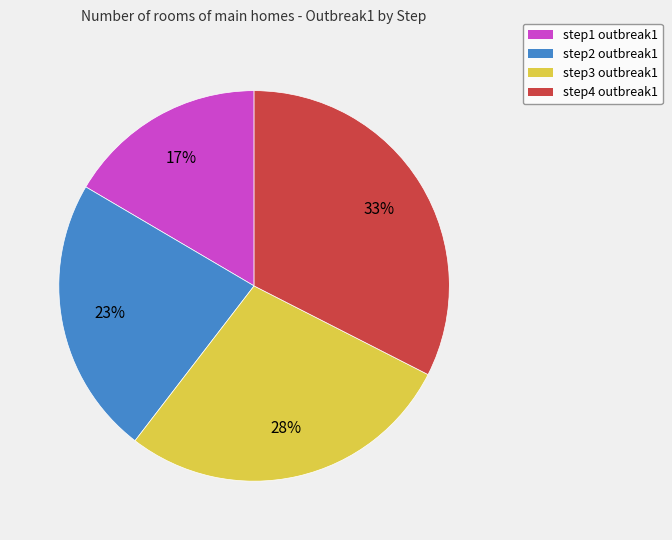

Is it true that step2 is 9% of the pie?

False